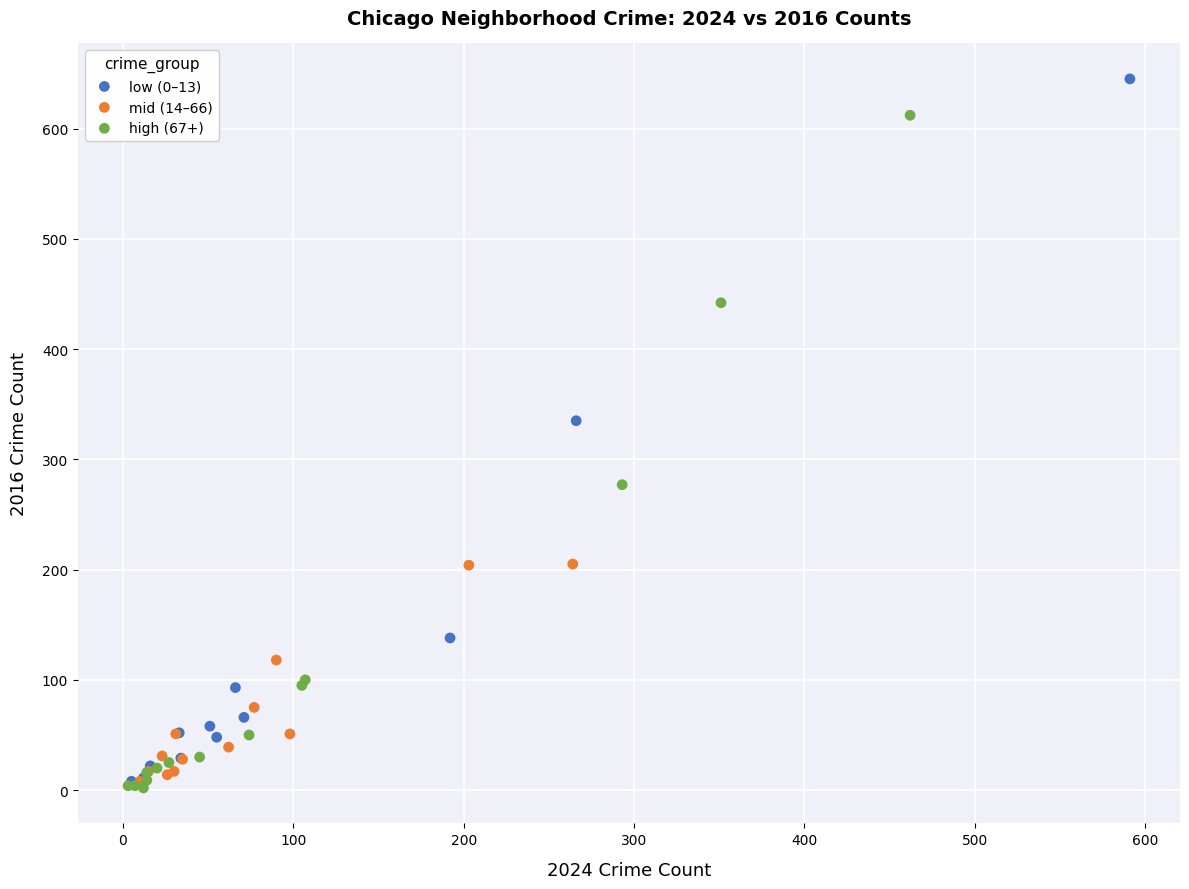

What are all the series names shown in the legend?

low (0–13), mid (14–66), high (67+)